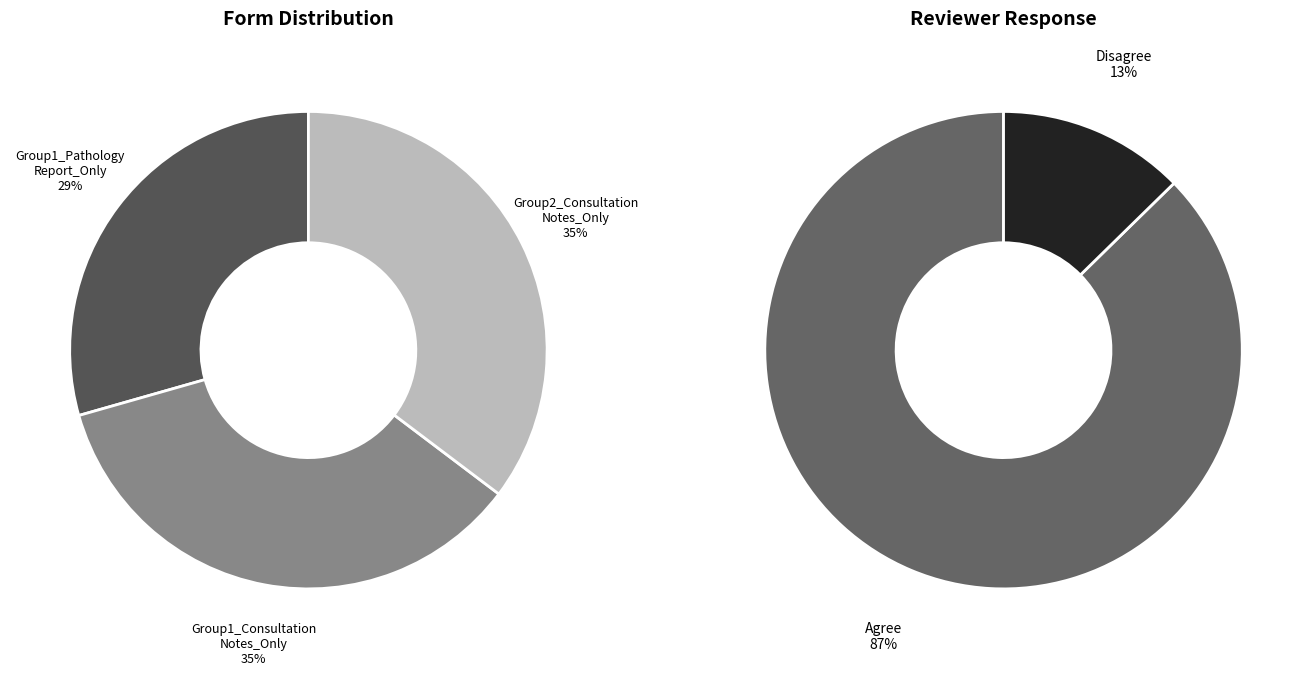

How many segments does this pie chart have?

5